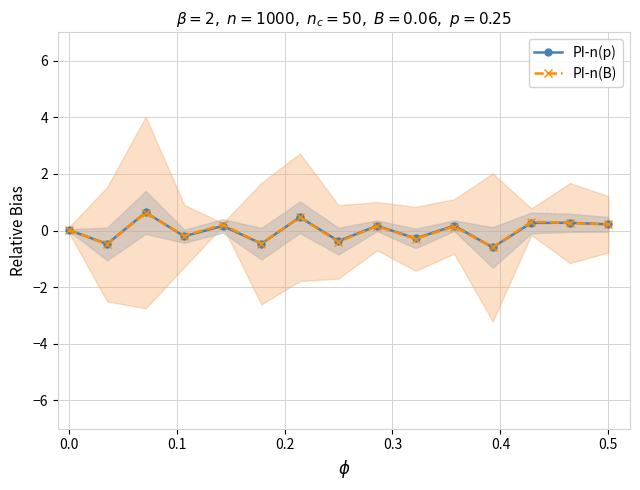

How many times do PI-n(B) and PI-n(p) cross each other?

6